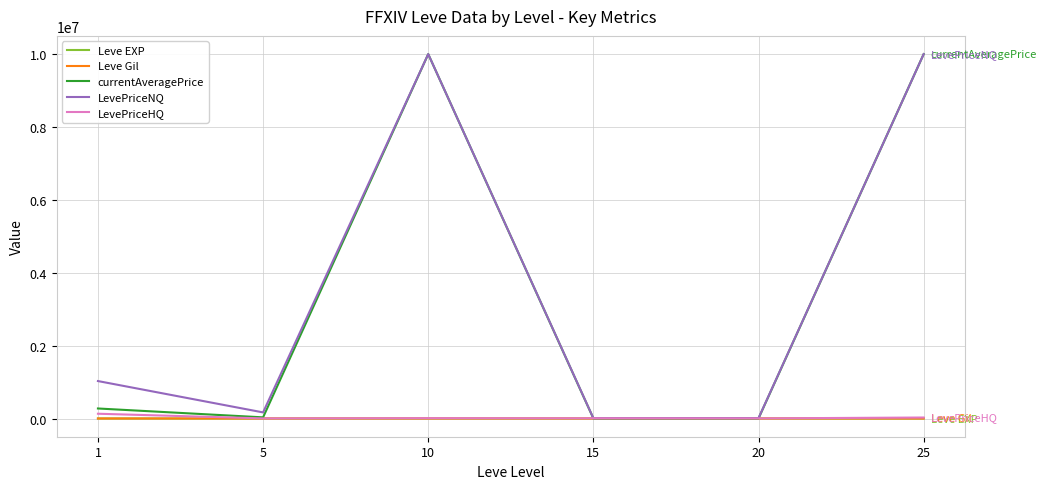

What is the greatest value displayed?

10000000.0